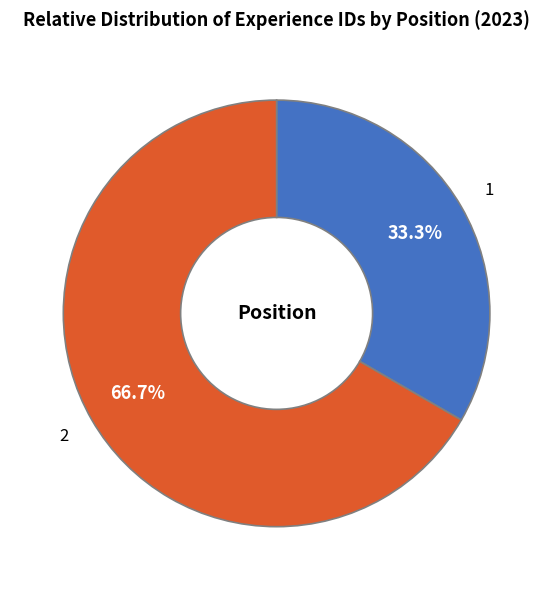

Is there any slice that represents more than half of the pie?

Yes